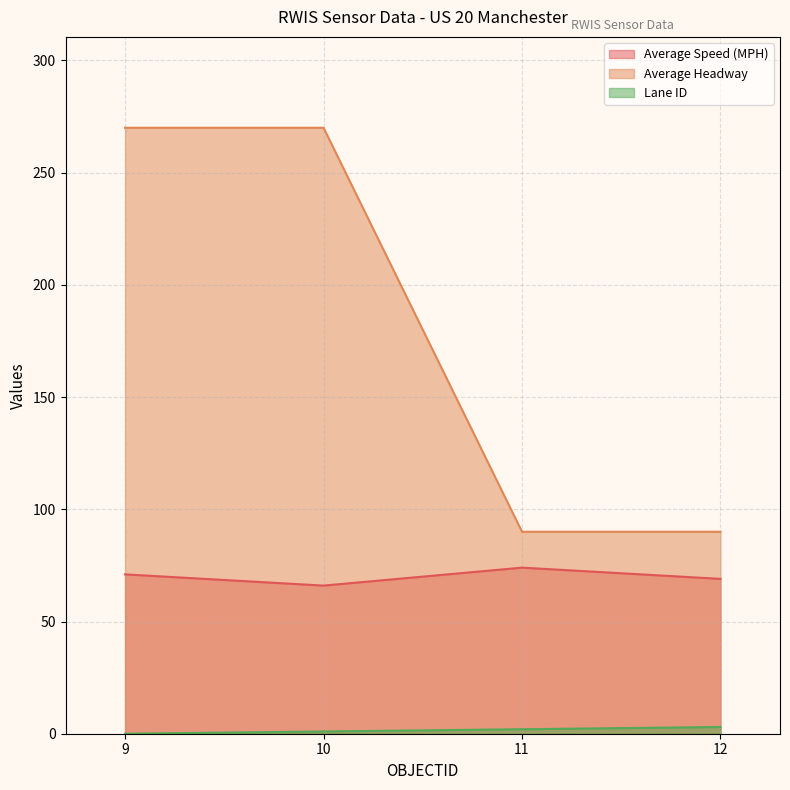

What is the value of the Average Speed (MPH) point at the 1st from the left?

71